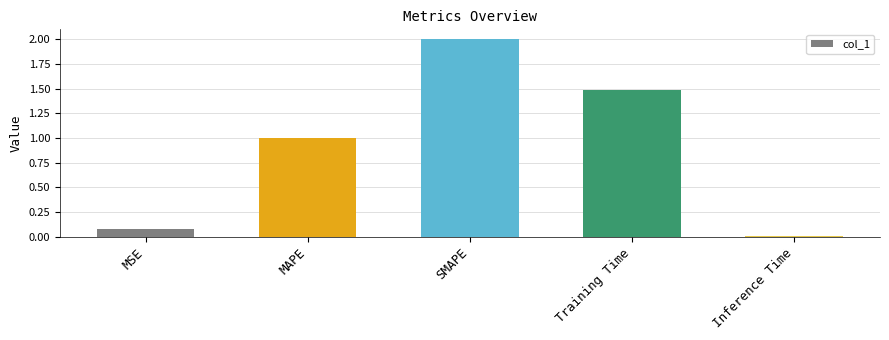

Rank the categories by value from highest to lowest.

SMAPE, Training Time, MAPE, MSE, Inference Time